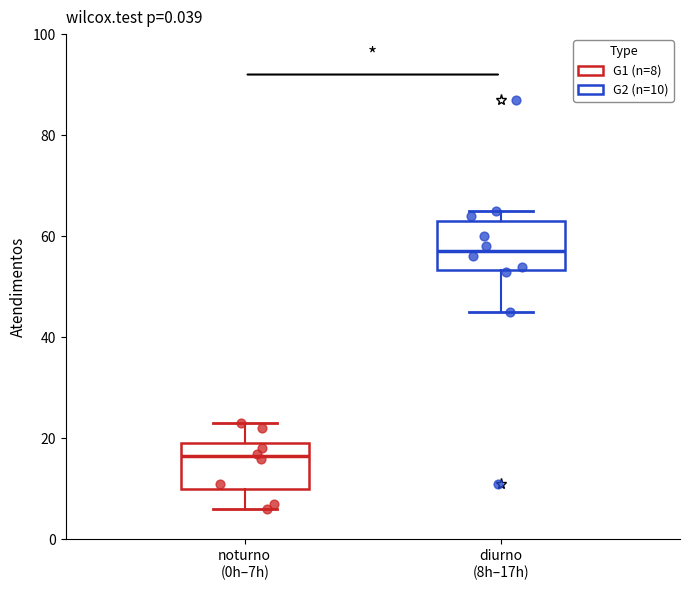

Which box has the highest median line?

diurno (8h–17h)